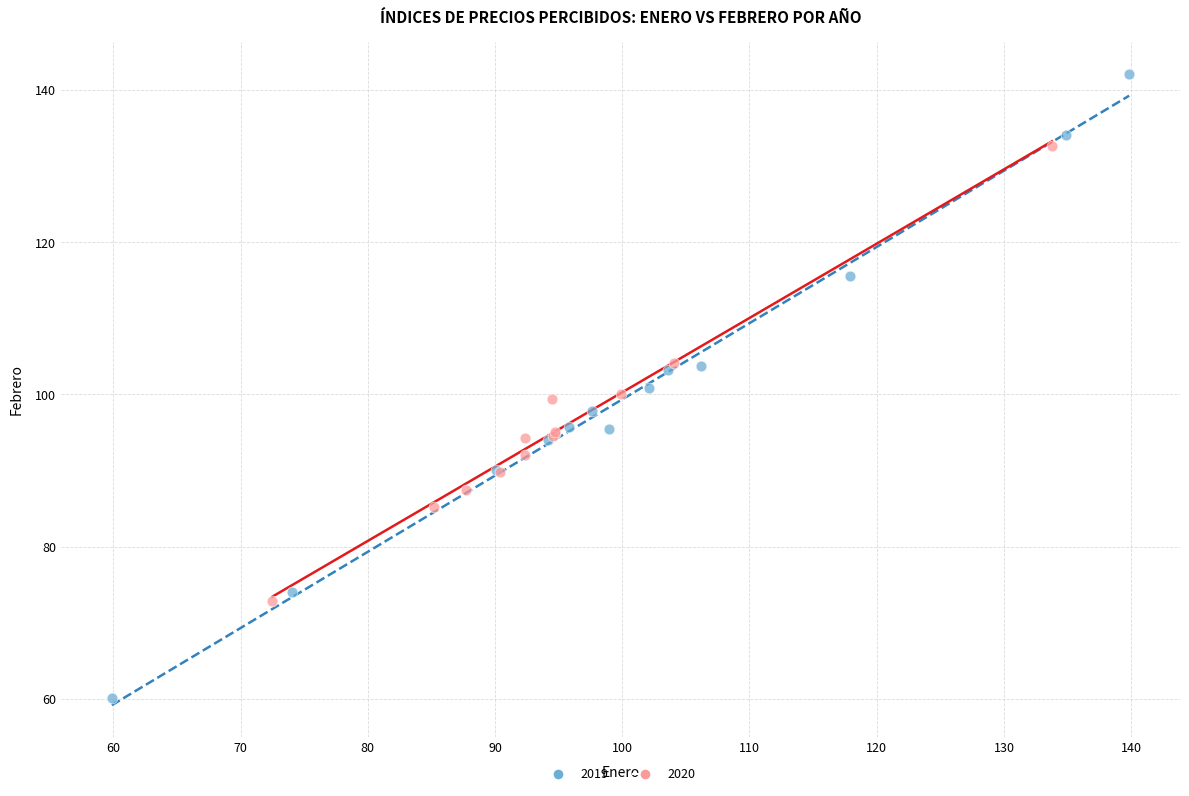

Which series reaches the minimum Y coordinate?

2019